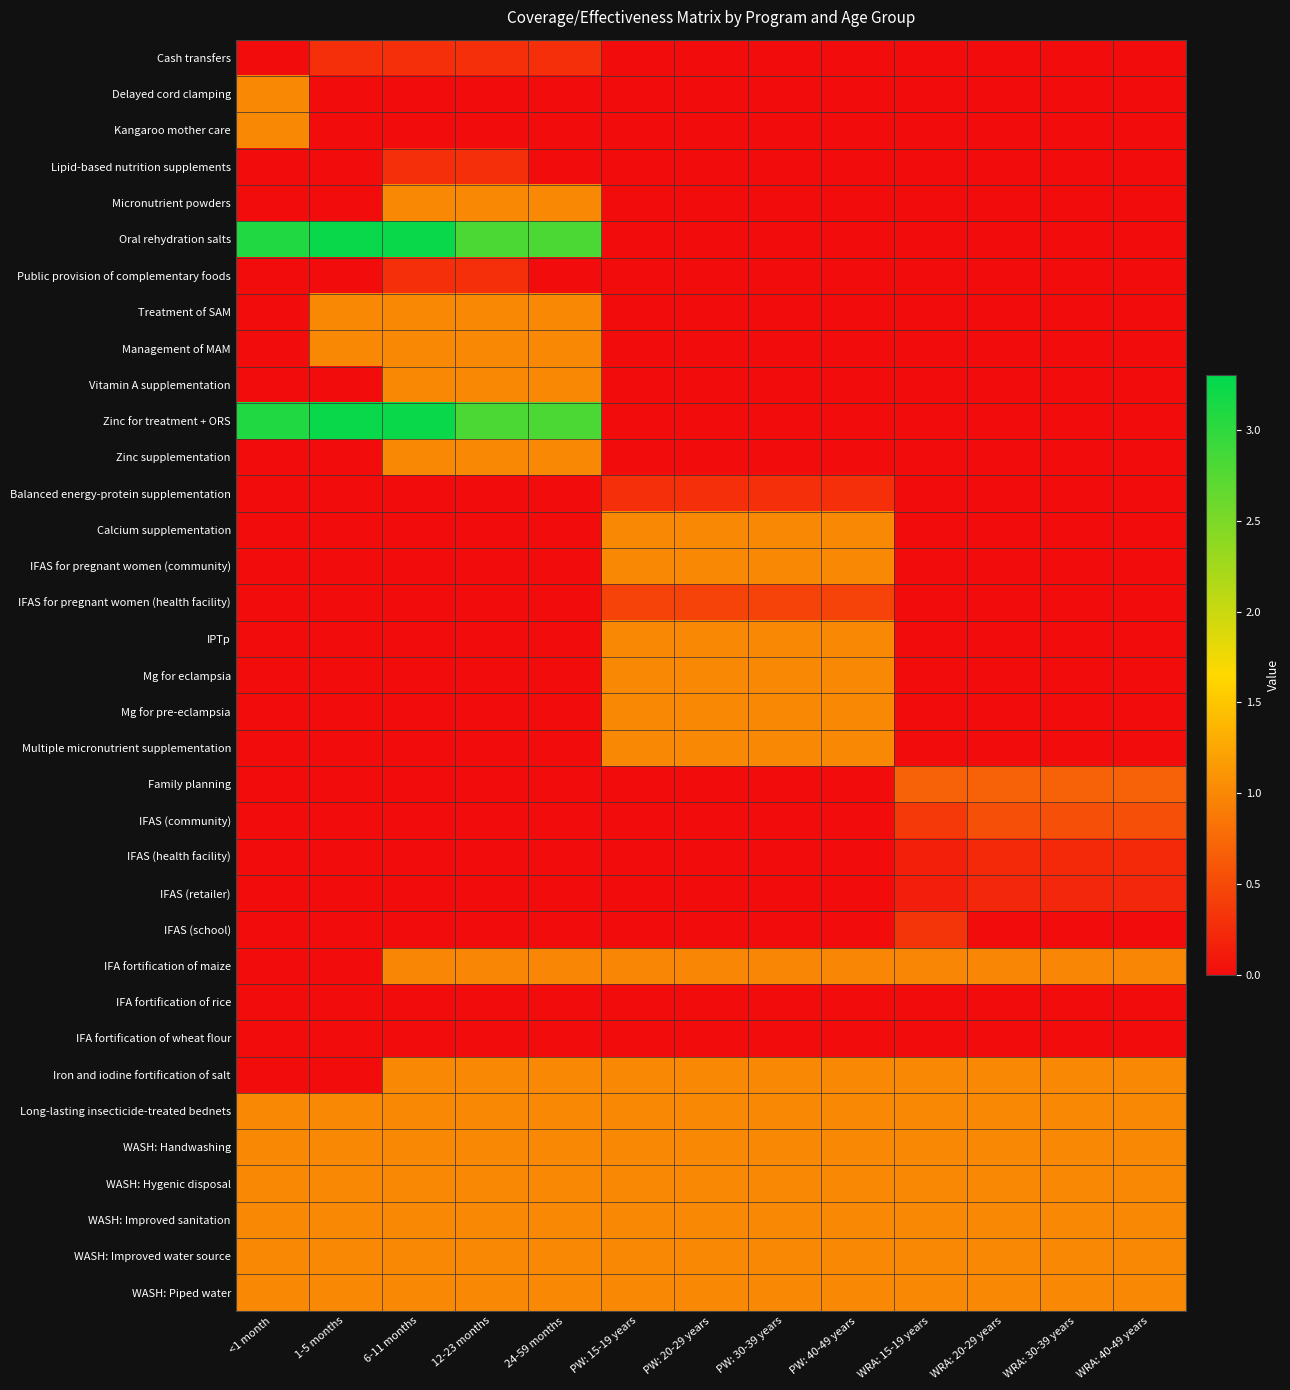

How many categories are shown in the chart?

13